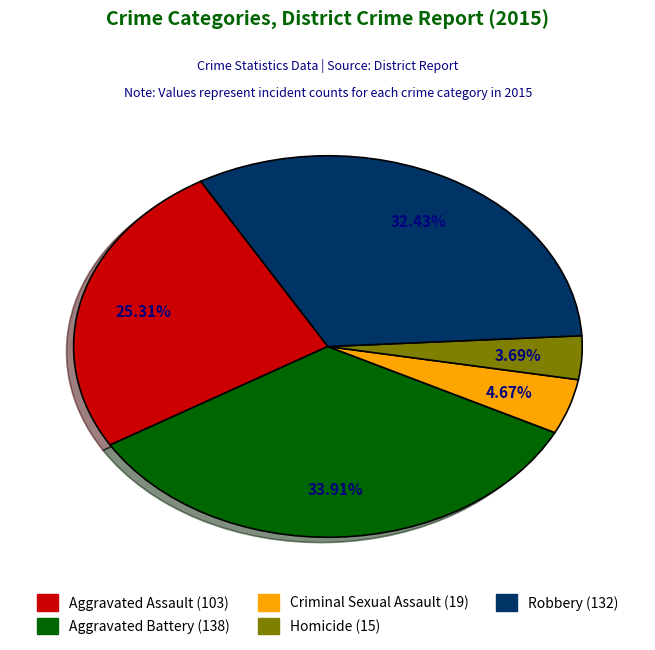

True or false: Homicide accounts for 9% of the total.

False